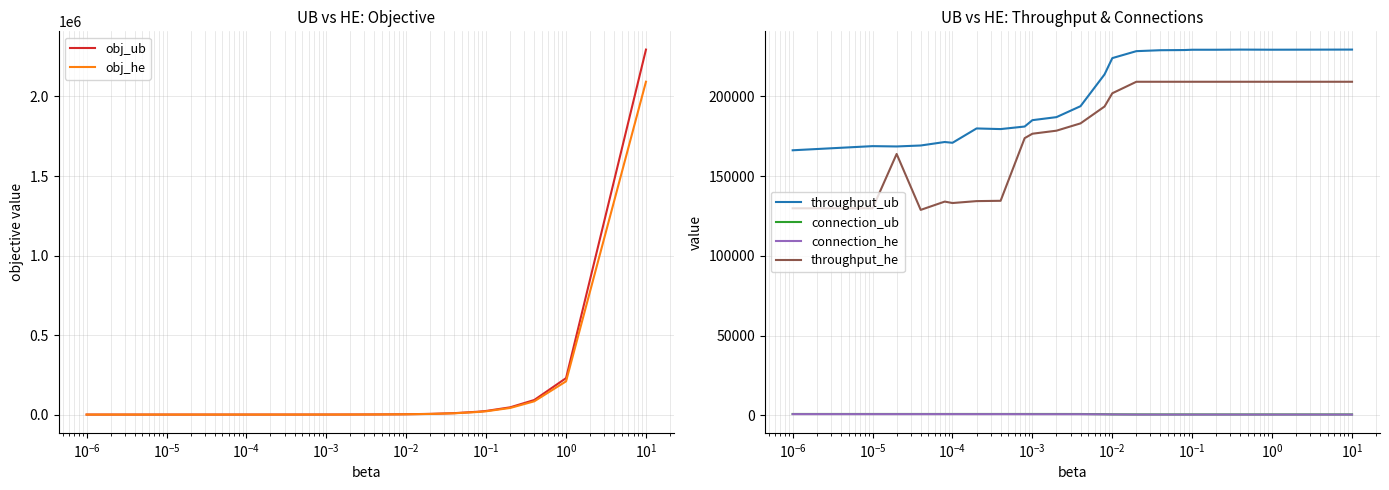

What is the difference between the maximum and minimum values in the throughput_ub series?

63184